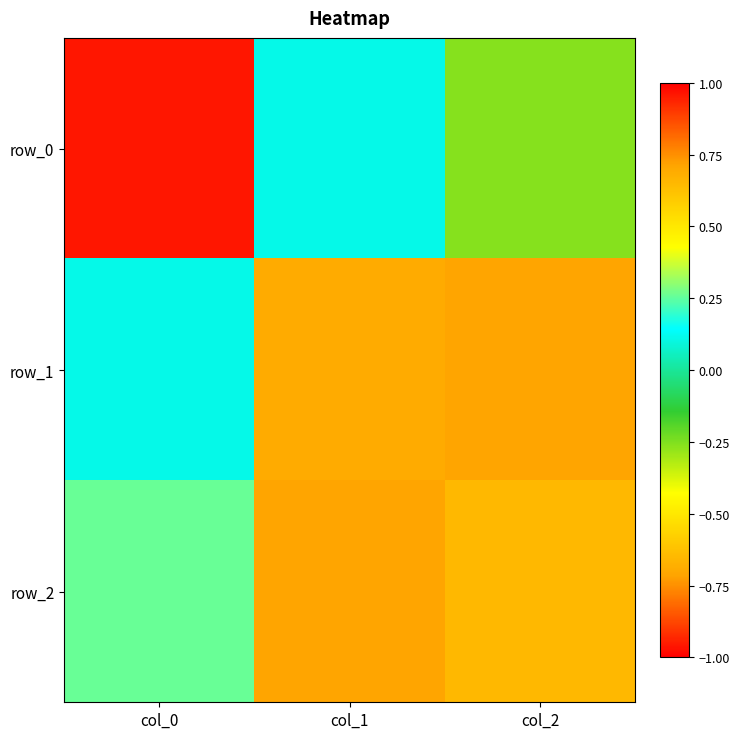

How many values in the row_2 series are below 0?

1